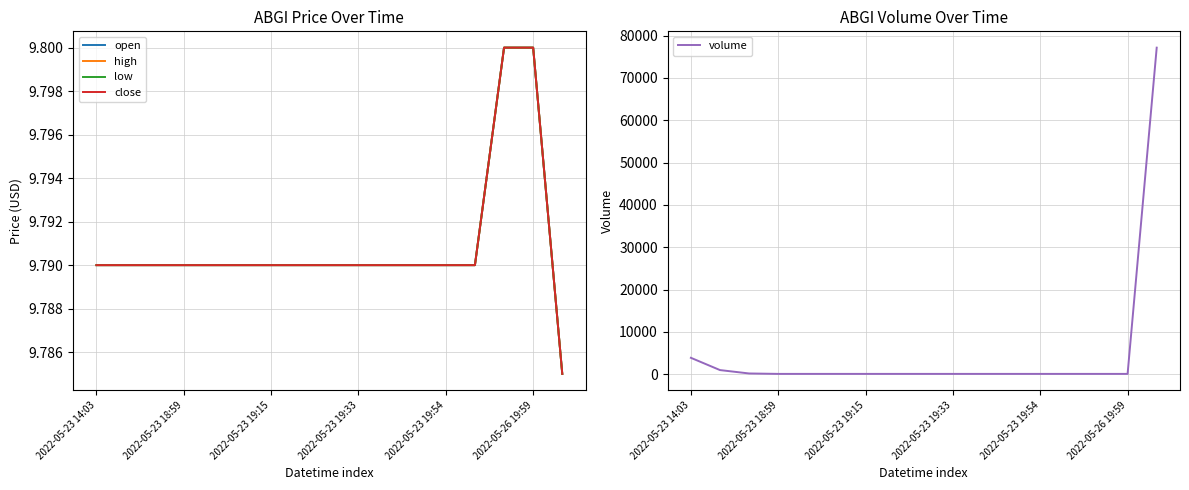

Between 2022-05-23 19:33 and 2022-05-23 19:54, which series saw the biggest shift?

open